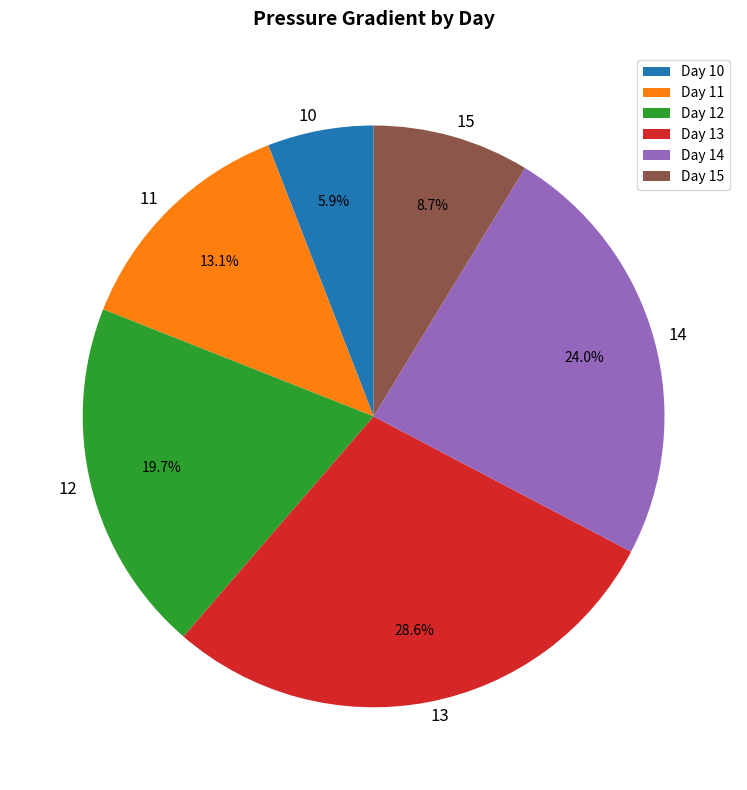

Which has a higher value, Day 12 or Day 15?

Day 12